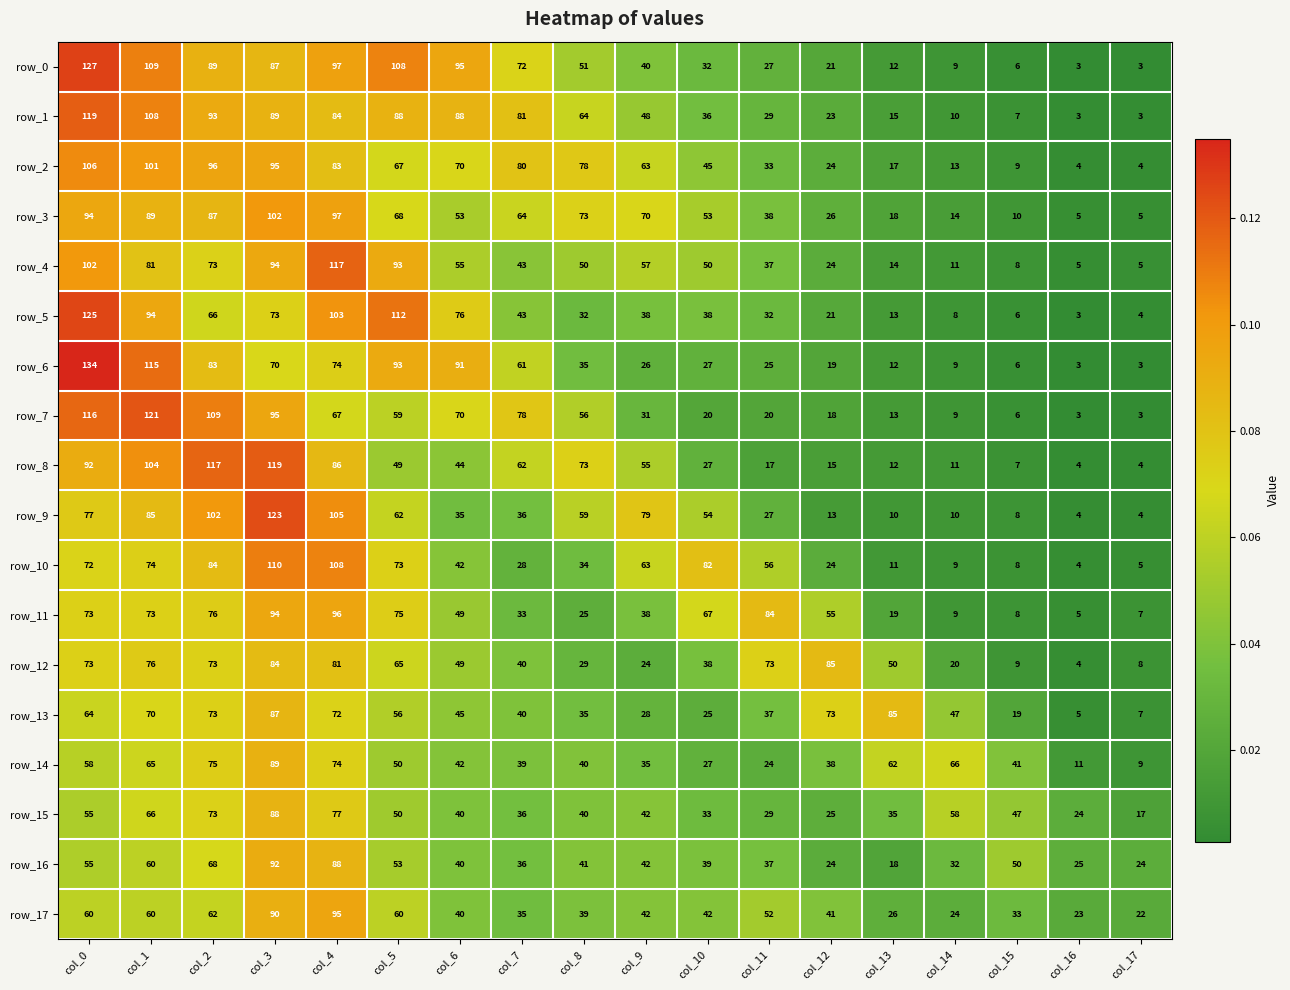

Which category has the highest value across all series?

col_0